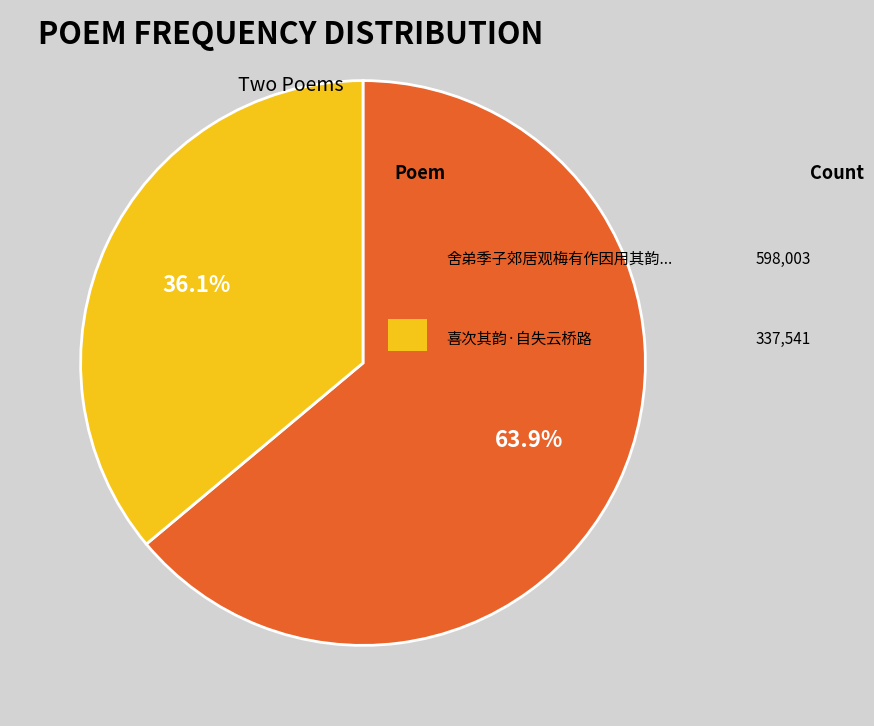

Combined, what portion of the pie is 63.9% and 36.1%?

100.0%